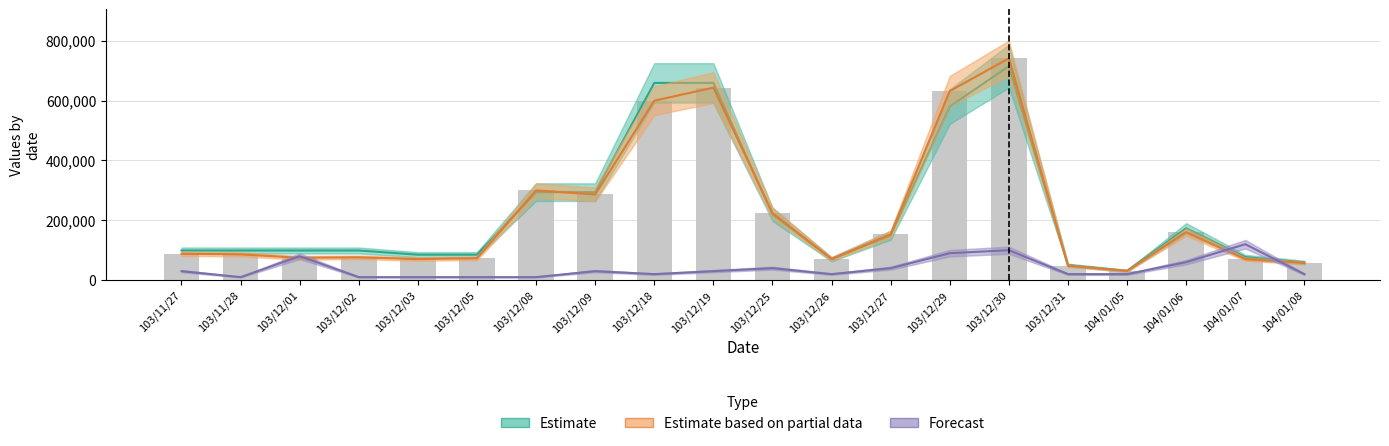

What is the maximum value shown in the chart?

741100